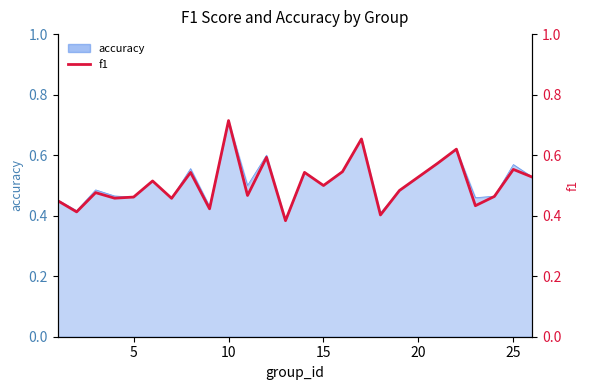

Reading left to right, what are all the values shown in this chart?

0.4	0.4	0.5	0.5	0.5	0.5	0.5	0.5	0.4	0.7	0.5	0.6	0.4	0.5	0.5	0.5	0.7	0.4	0.5	0.6	0.6	0.4	0.5	0.6	0.5